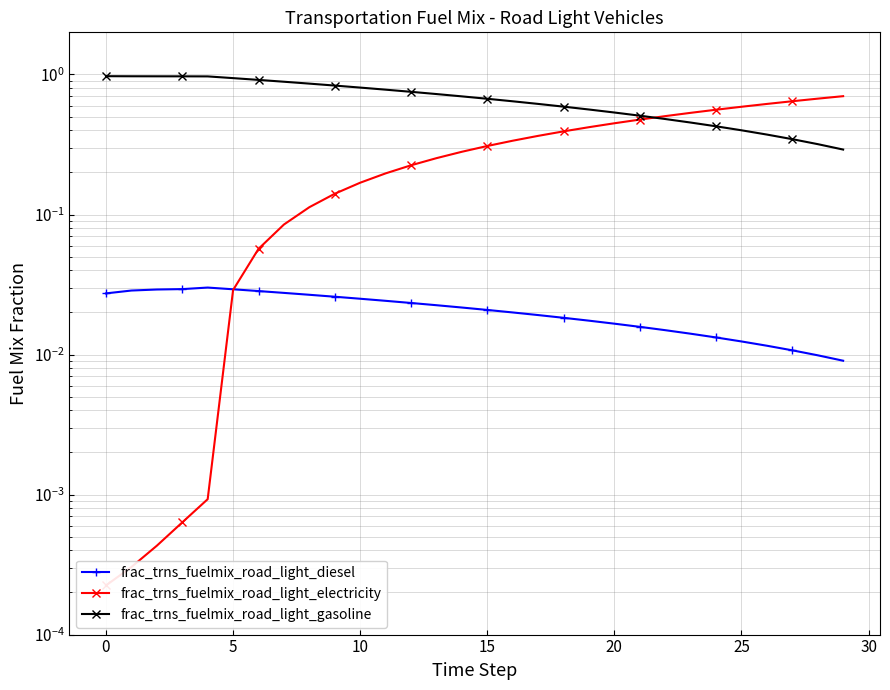

What is the value of the frac_trns_fuelmix_road_light_electricity point at the 18th from the left?

0.4